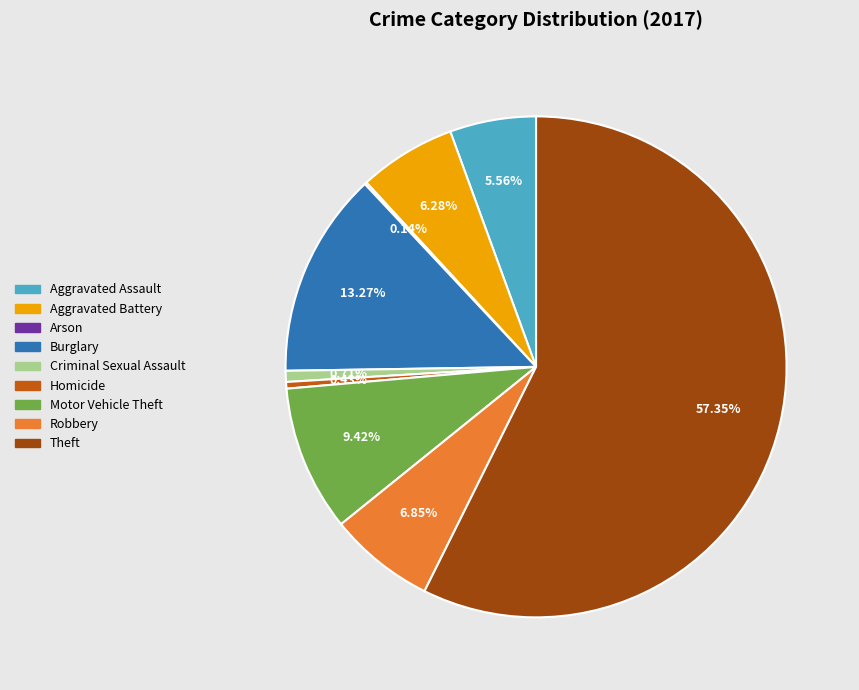

What is the ratio of the value at Aggravated Battery to the value at Aggravated Assault?

1.1